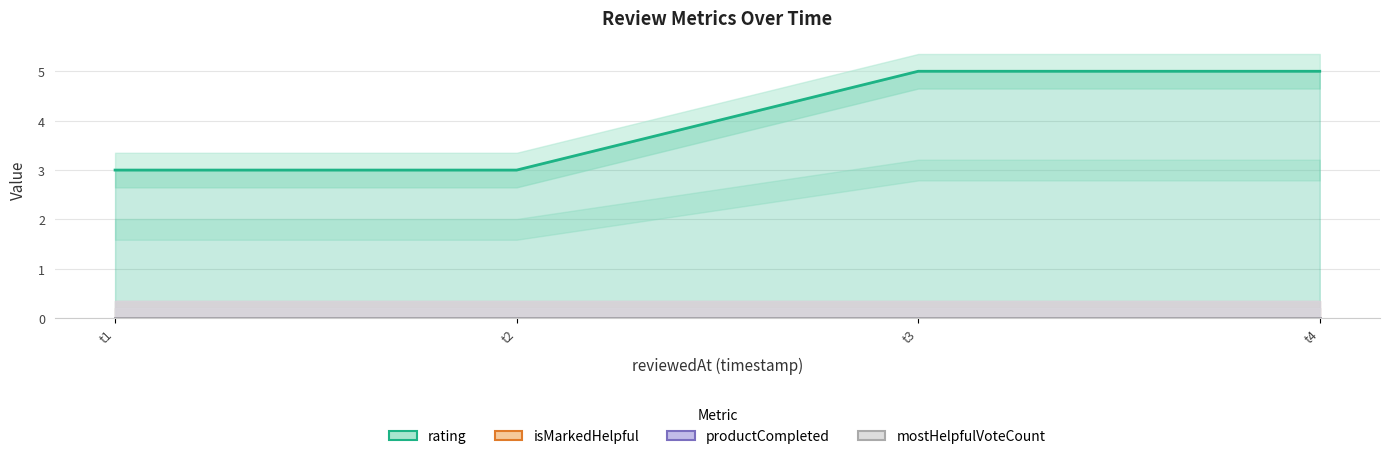

Between t3 and t4, which series saw the biggest shift?

rating